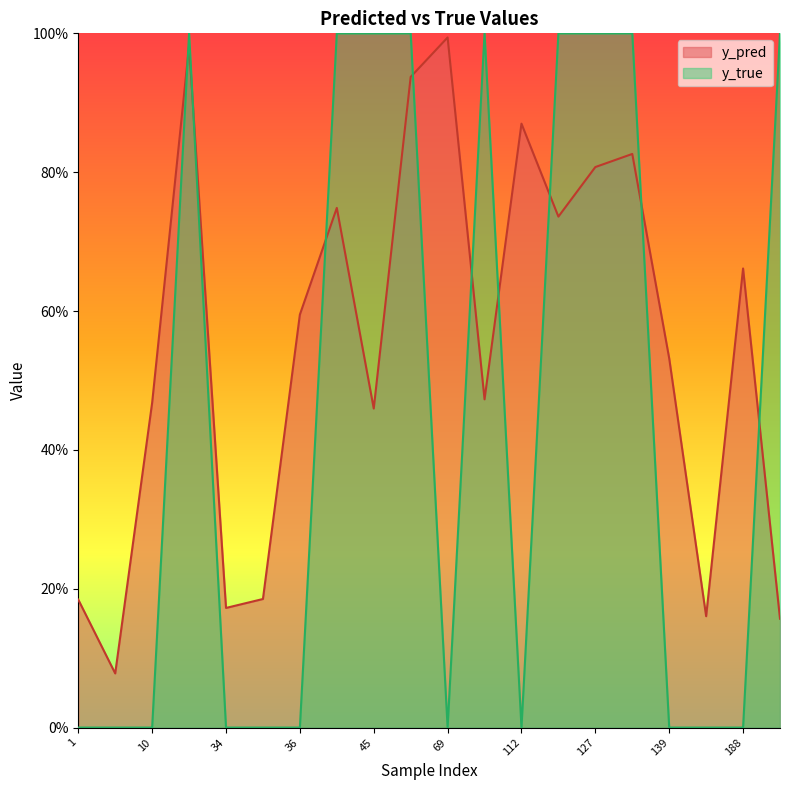

List the labels in order of y_true value, smallest first.

1, 7, 10, 34, 35, 36, 69, 112, 139, 184, 188, 23, 42, 45, 65, 96, 113, 127, 130, 191